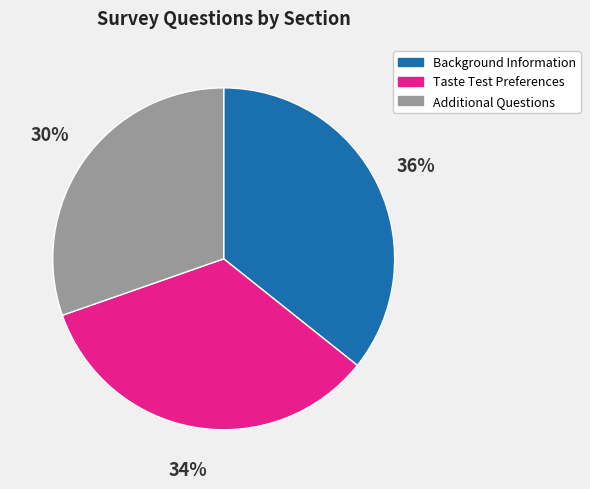

Does any single category account for the majority?

No